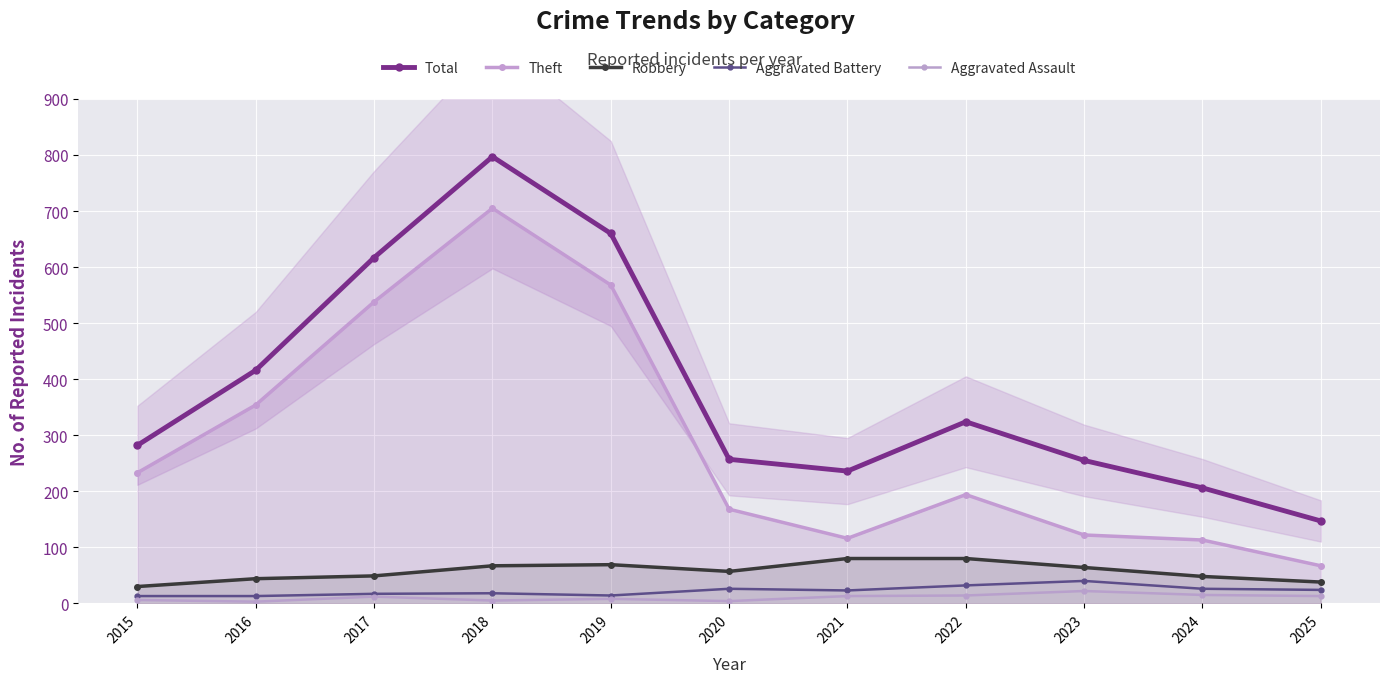

The Theft series shows 568 at 2019. True or false?

True